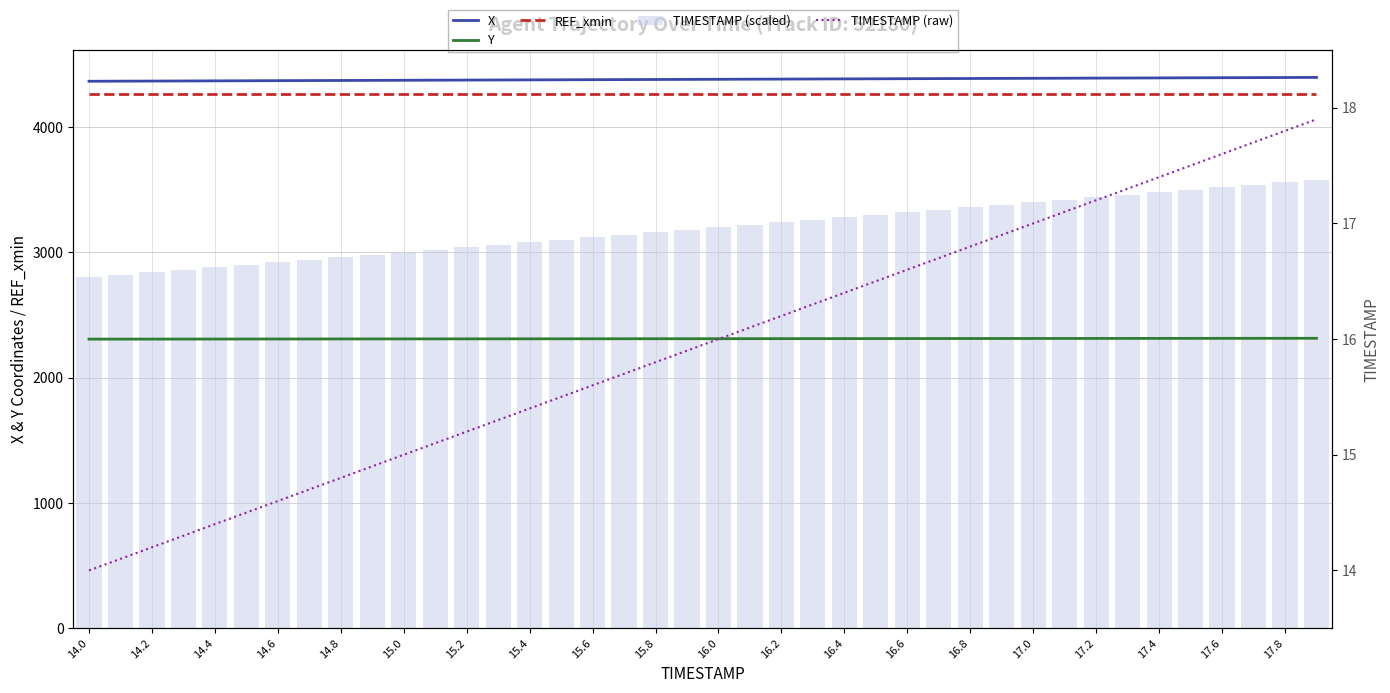

What is the value of the X bar at the 15th from the left?

4376.4